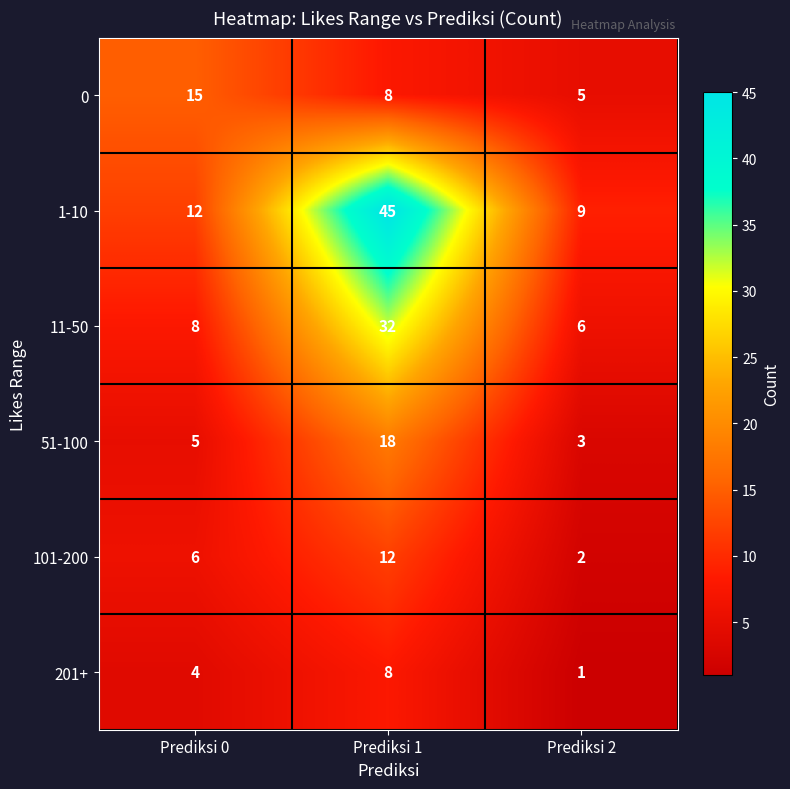

Count the 51-100 values in the range 3 to 18.

3